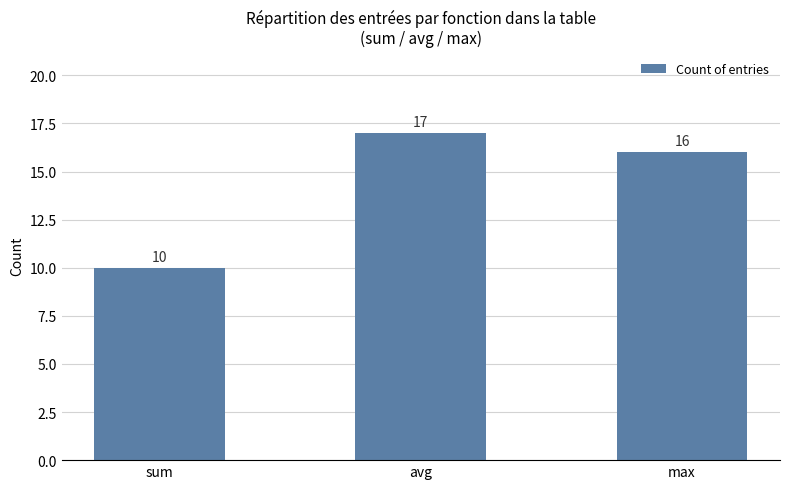

The value at sum is 16. True or false?

False